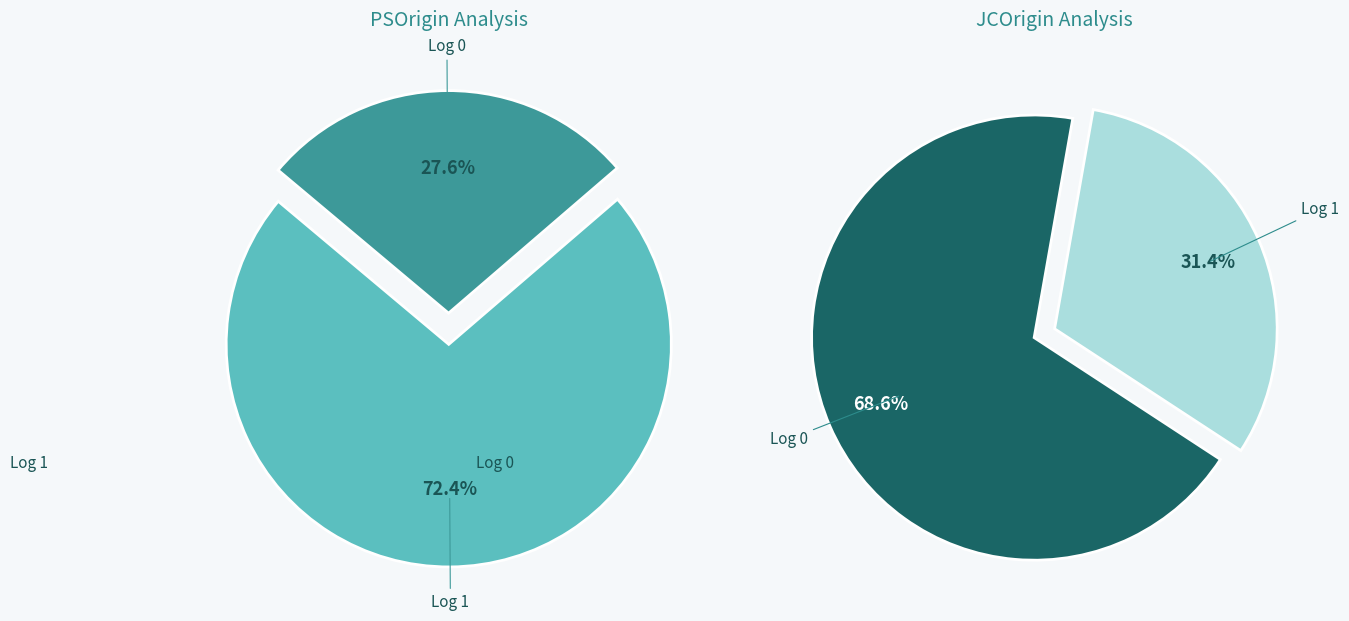

To the nearest percent, what portion does 0 represent?

69%